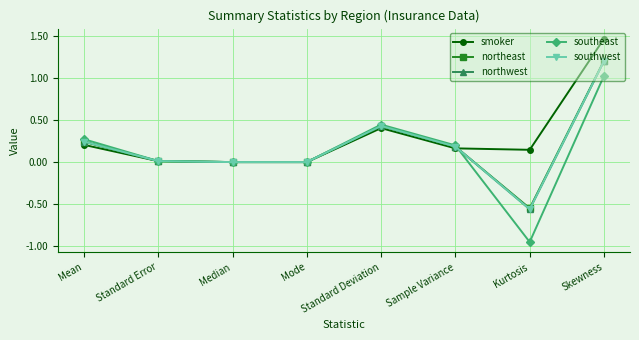

The southwest series shows 0.0 at Standard Error. True or false?

True